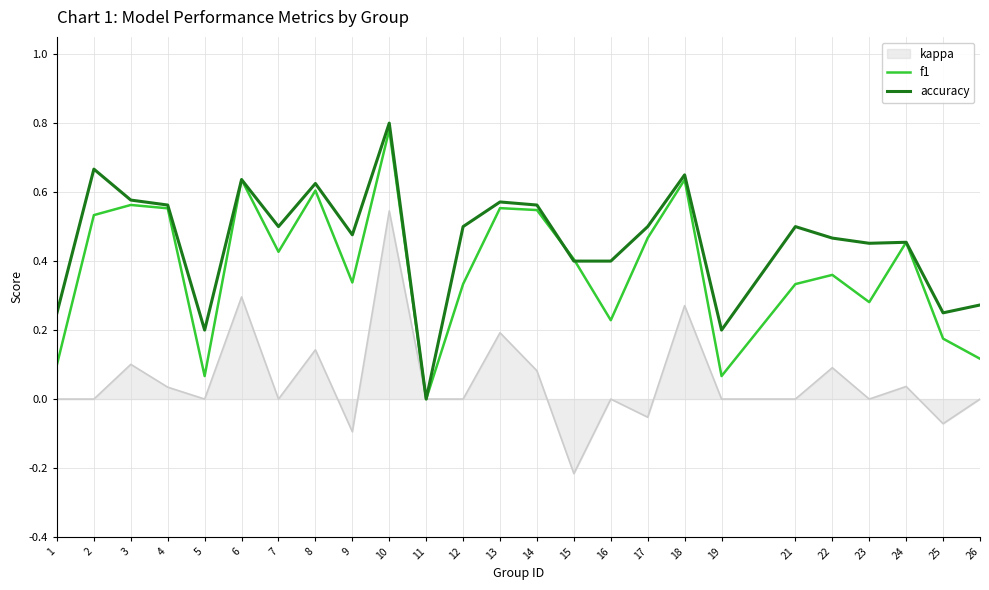

At which category does the chart reach its peak across all series?

10